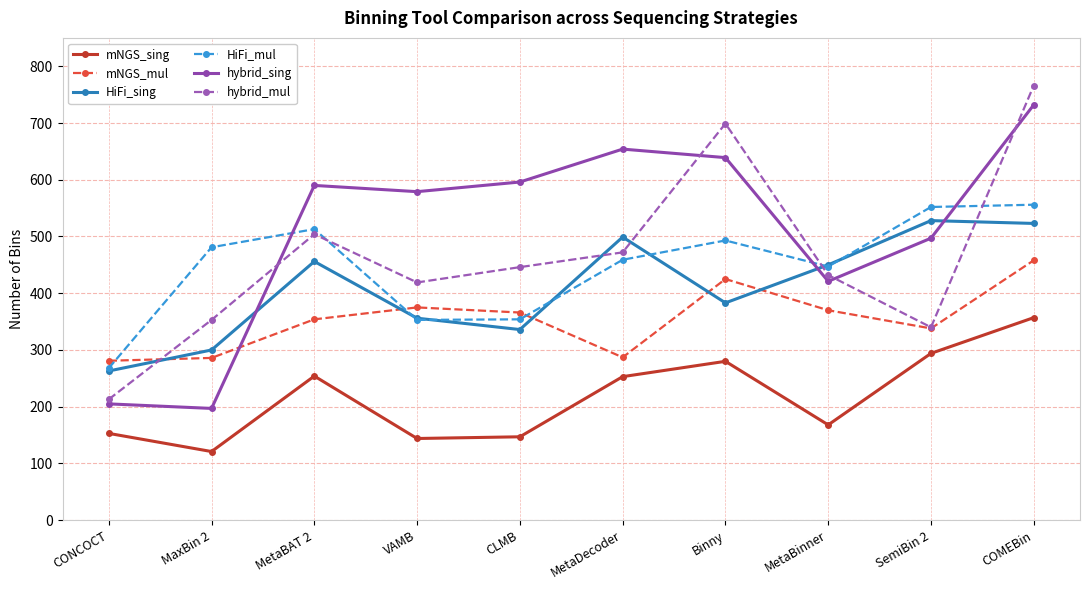

What is the spread (max minus min) of values at Binny?

419